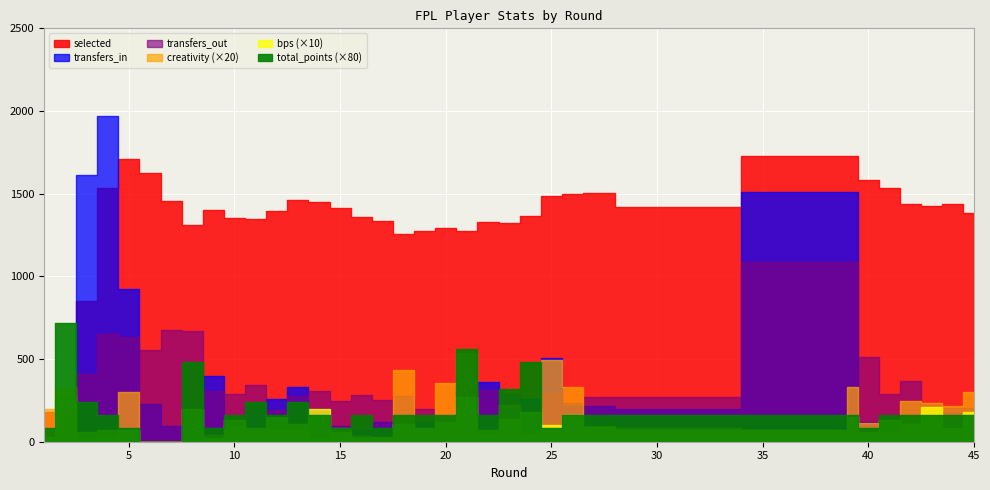

Is it true that creativity equals 10.0 at 1?

True